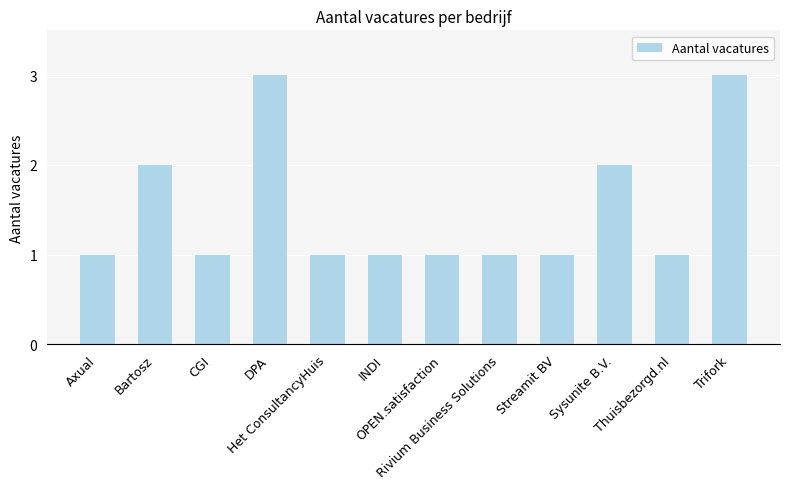

What is the maximum value shown in the chart?

3